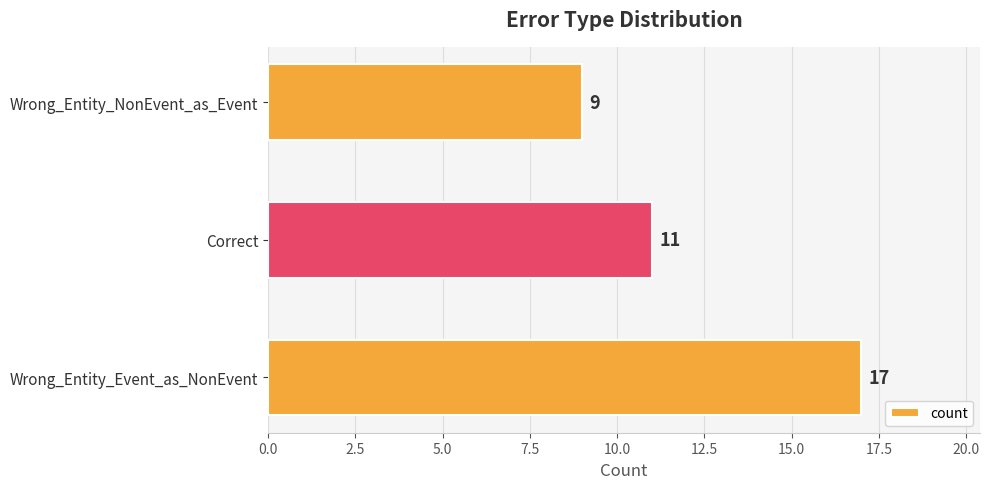

What is the minimum value shown in the chart?

9